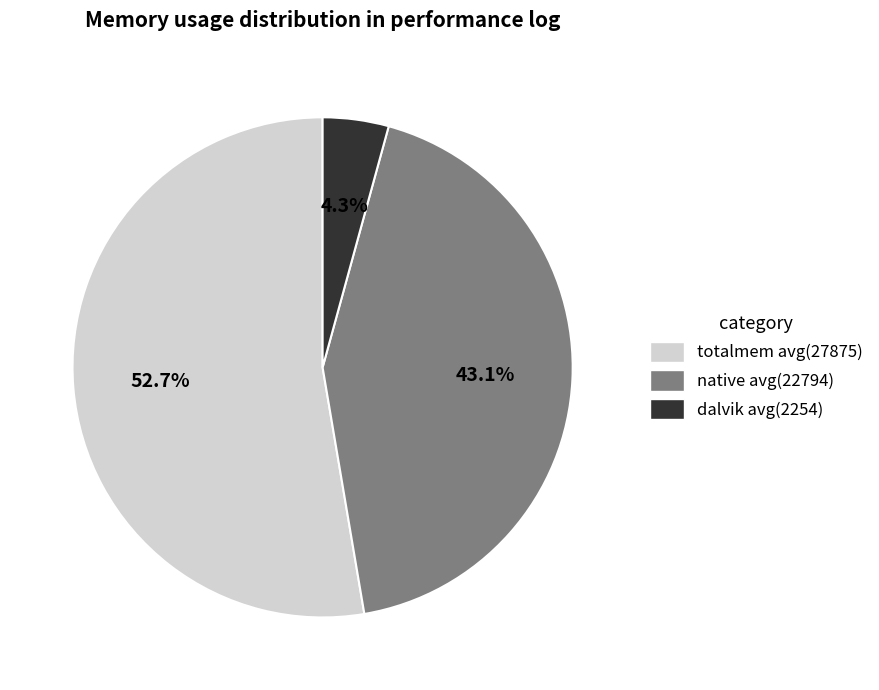

Rank the categories by value from highest to lowest.

totalmem avg(27875), native avg(22794), dalvik avg(2254)